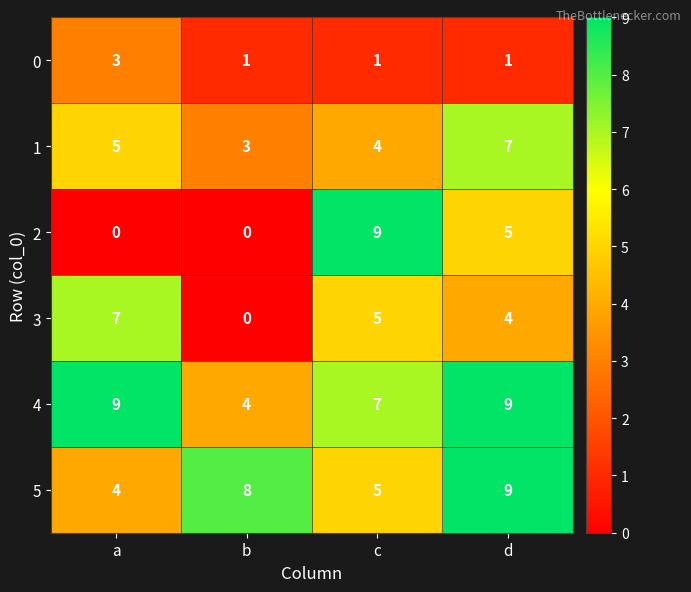

Count the 3 values in the range 4 to 7.

3